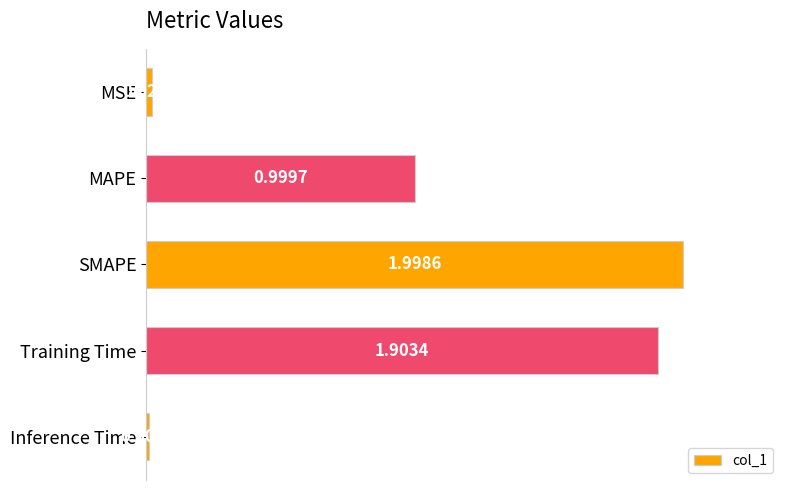

What is the sum of all values?

4.9